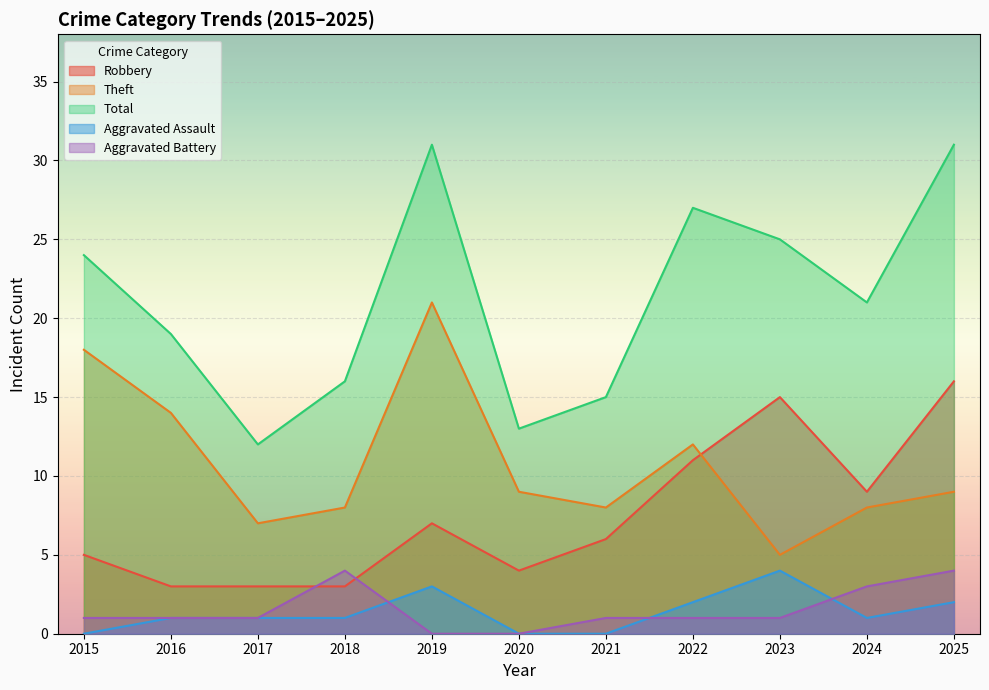

How many lines are shown in the chart?

5